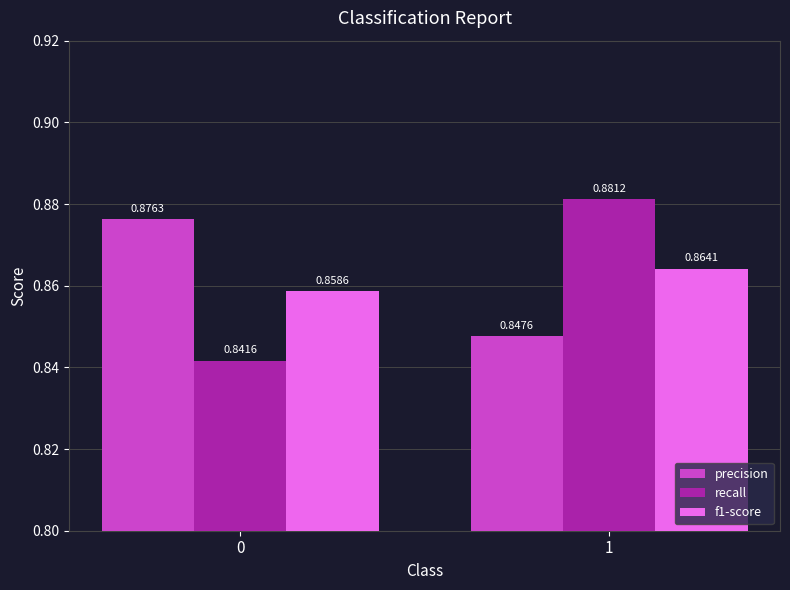

What is the sum of the recall values at 0 and 1?

1.7